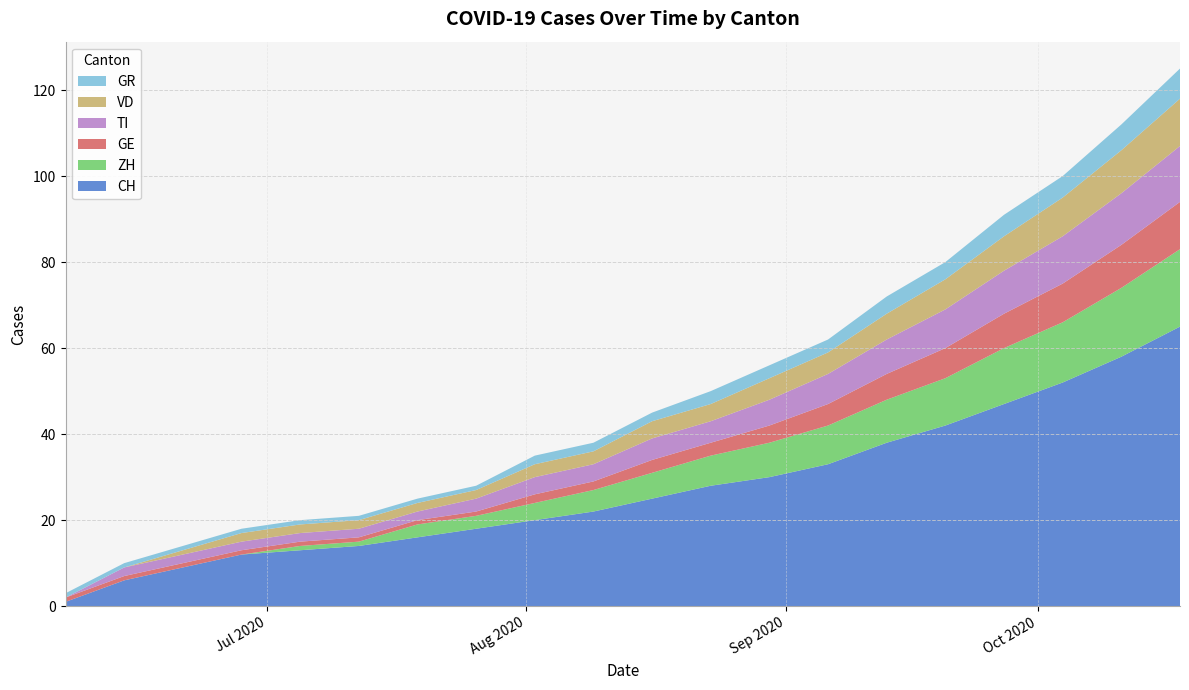

Reading right to left, list all the values displayed in this chart.

CH: 65	58	52	47	42	38	33	30	28	25	22	20	18	16	14	13	12	9	6	1
ZH: 18	16	14	13	11	10	9	8	7	6	5	4	3	3	1	1	0	0	0	0
GE: 11	10	9	8	7	6	5	4	3	3	2	2	1	1	1	1	1	1	1	1
TI: 13	12	11	10	9	8	7	6	5	5	4	4	3	2	2	2	2	2	2	0
VD: 11	10	9	8	7	6	5	5	4	4	3	3	2	2	2	2	2	1	0	0
GR: 7	6	5	5	4	4	3	3	3	2	2	2	1	1	1	1	1	1	1	1